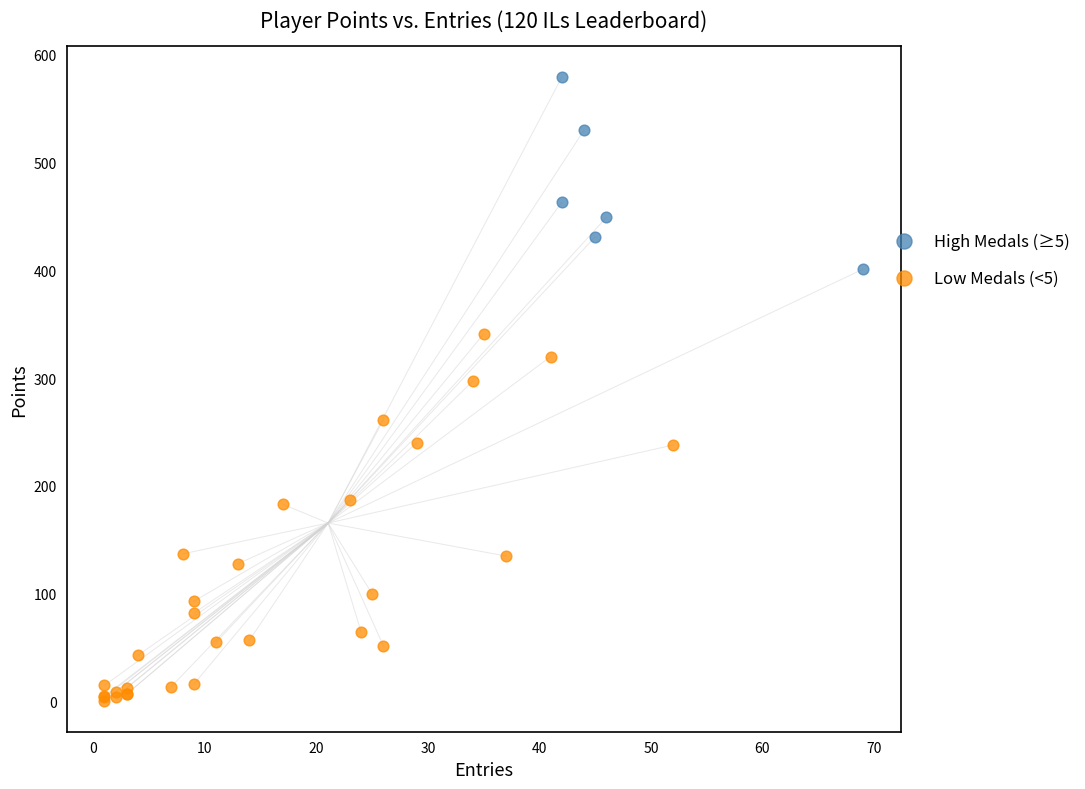

Which series contains the lowest Y value?

Low Medals (<5)